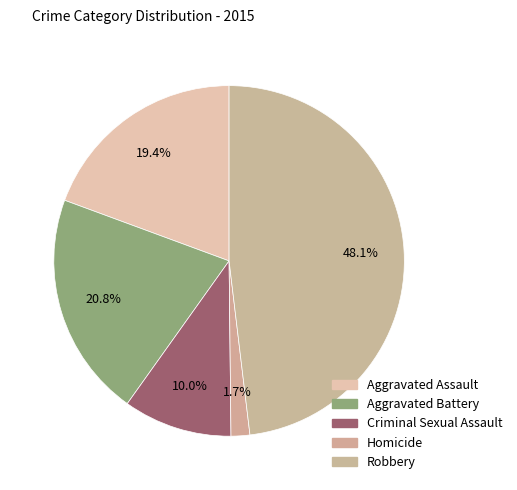

Is there any slice that represents more than half of the pie?

No